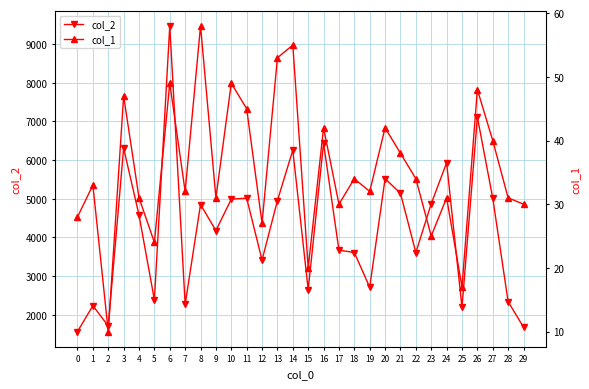

How many lines are shown in the chart?

2